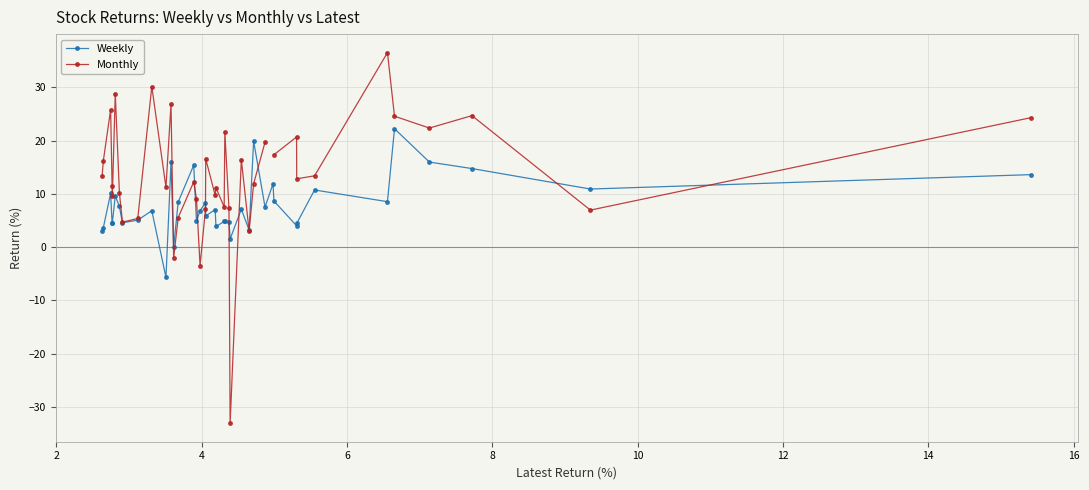

How many times do Weekly and Monthly cross each other?

10